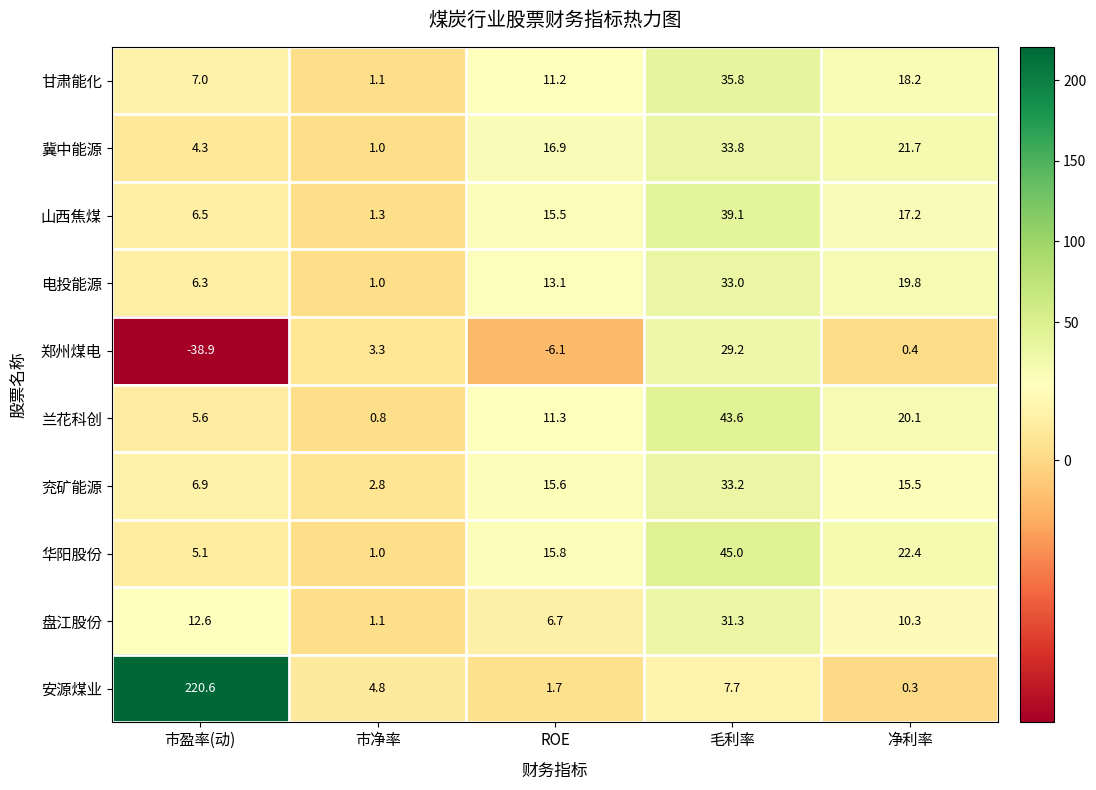

Count the number of categories in the chart.

5